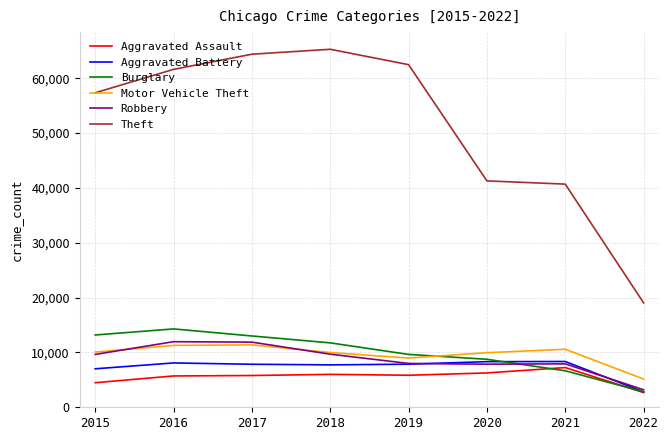

Between 2018 and 2021, which series saw the biggest shift?

Theft